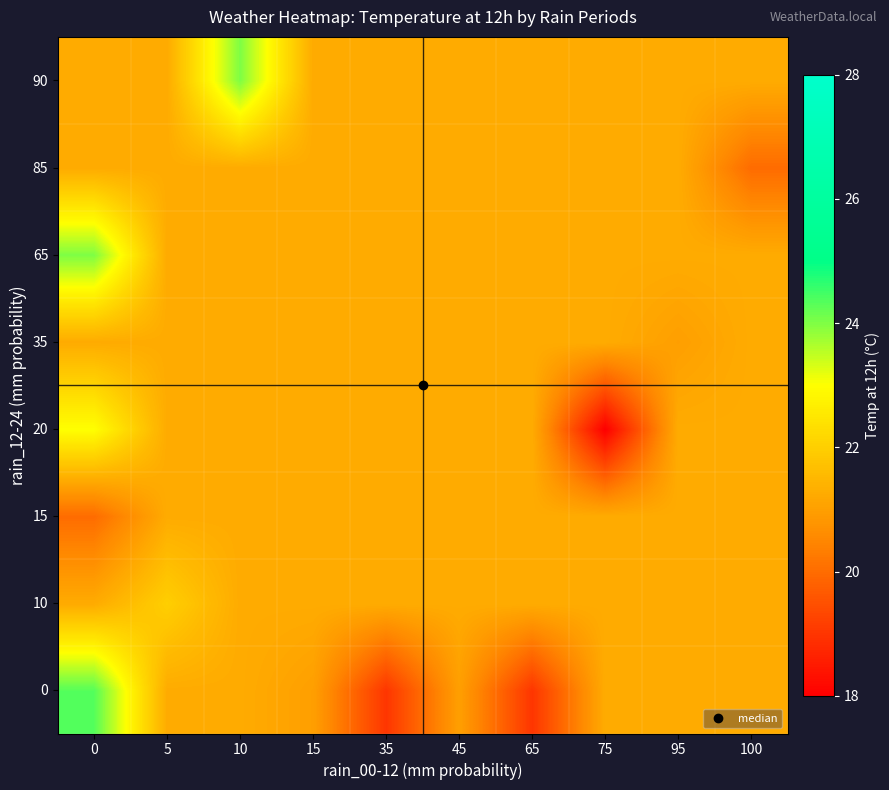

Reading left to right, list all the values displayed in this chart.

0: 0=24.3	5=21.3	10=21.3	15=21.0	35=19.0	45=21.0	65=19.0	75=21.3	95=21.3	100=21.3
10: 0=21.3	5=22.0	10=21.3	15=21.3	35=21.3	45=21.3	65=21.3	75=21.3	95=21.3	100=21.3
15: 0=20.0	5=21.3	10=21.3	15=21.3	35=21.3	45=21.3	65=21.3	75=21.3	95=21.3	100=21.3
20: 0=23.0	5=21.3	10=21.3	15=21.3	35=21.3	45=21.3	65=21.3	75=18.0	95=21.3	100=21.3
35: 0=21.3	5=21.3	10=21.3	15=21.3	35=21.3	45=21.3	65=21.3	75=21.3	95=21.0	100=21.3
65: 0=24.0	5=21.3	10=21.3	15=21.3	35=21.3	45=21.3	65=21.3	75=21.3	95=21.3	100=21.3
85: 0=21.3	5=21.3	10=21.3	15=21.3	35=21.3	45=21.3	65=21.3	75=21.3	95=21.3	100=20.0
90: 0=21.3	5=21.3	10=24.0	15=21.3	35=21.3	45=21.3	65=21.3	75=21.3	95=21.3	100=21.3